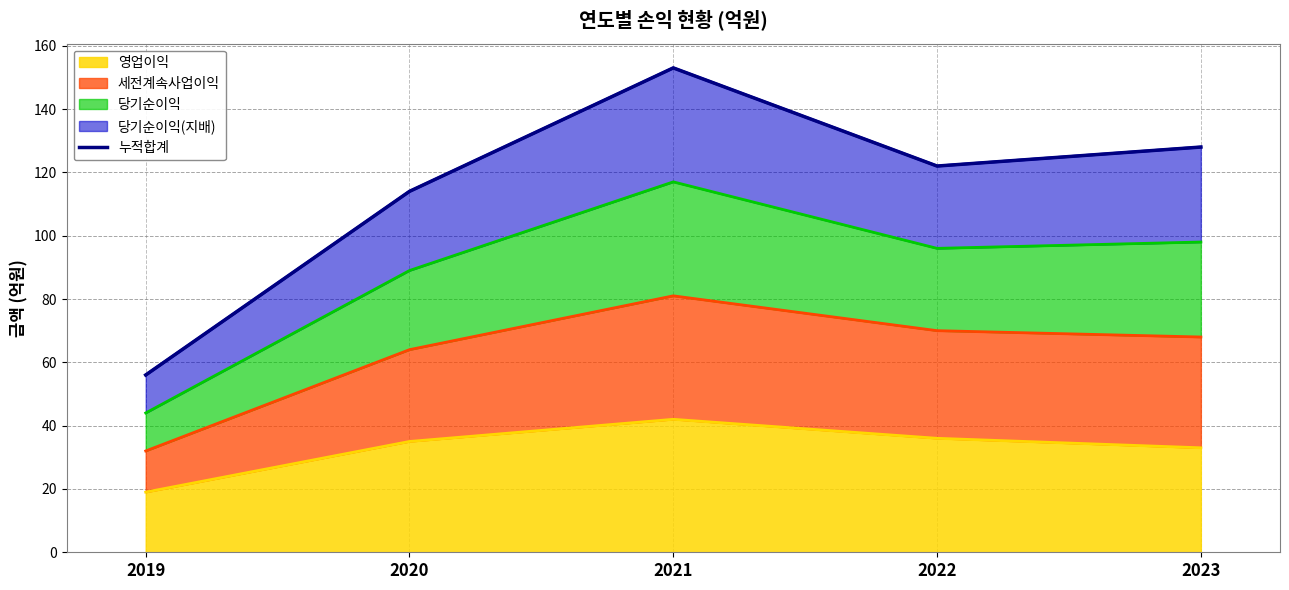

What is the value of the 4th point from the left?

122